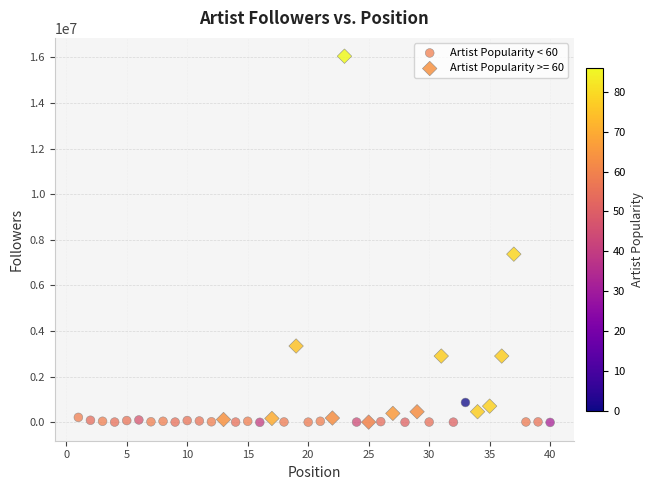

Which series reaches the maximum Y coordinate?

Artist Popularity >= 60